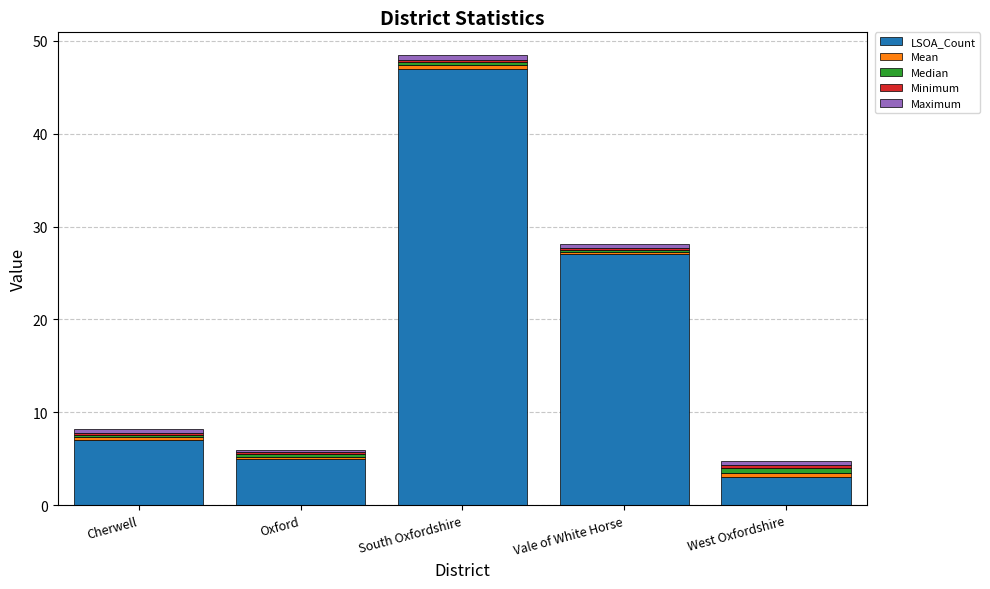

What is the maximum value for LSOA_Count?

47.0